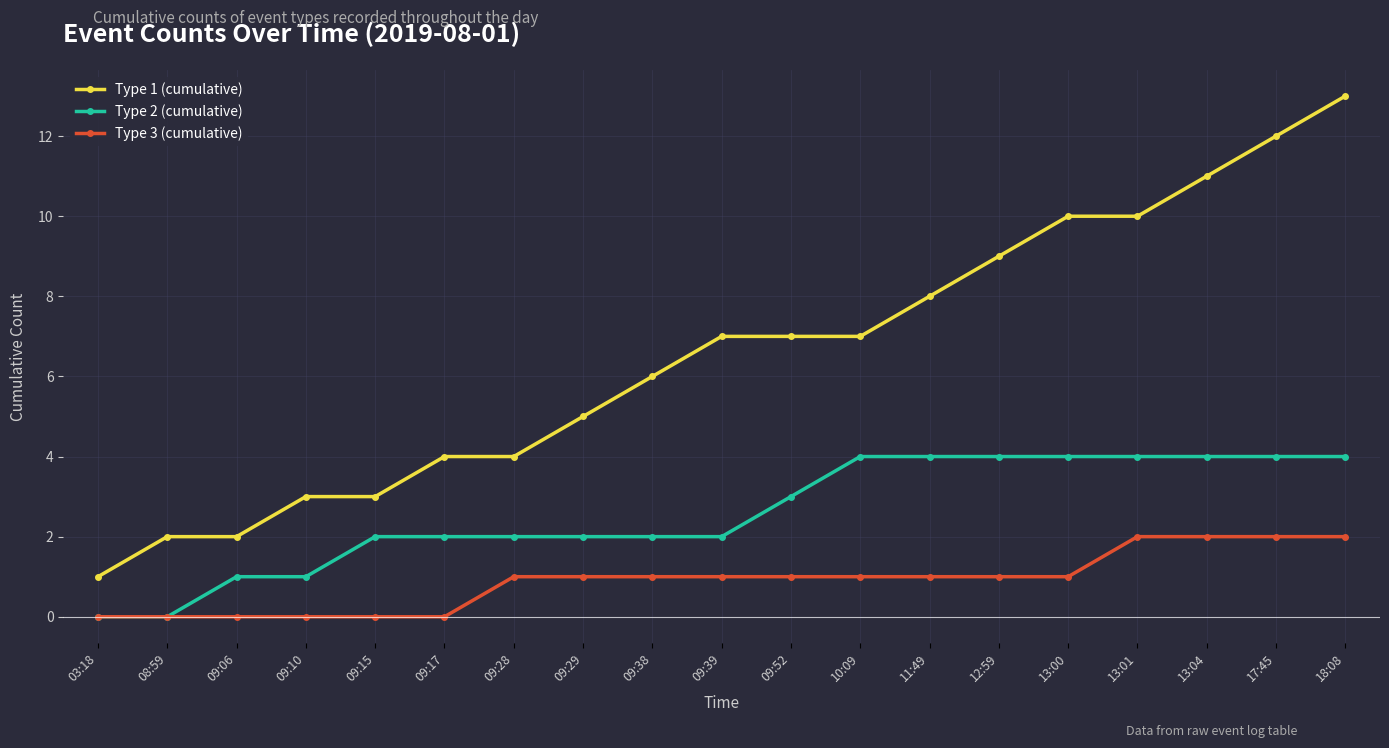

True or false: Type 1 (cumulative) and Type 2 (cumulative) intersect in this chart.

False